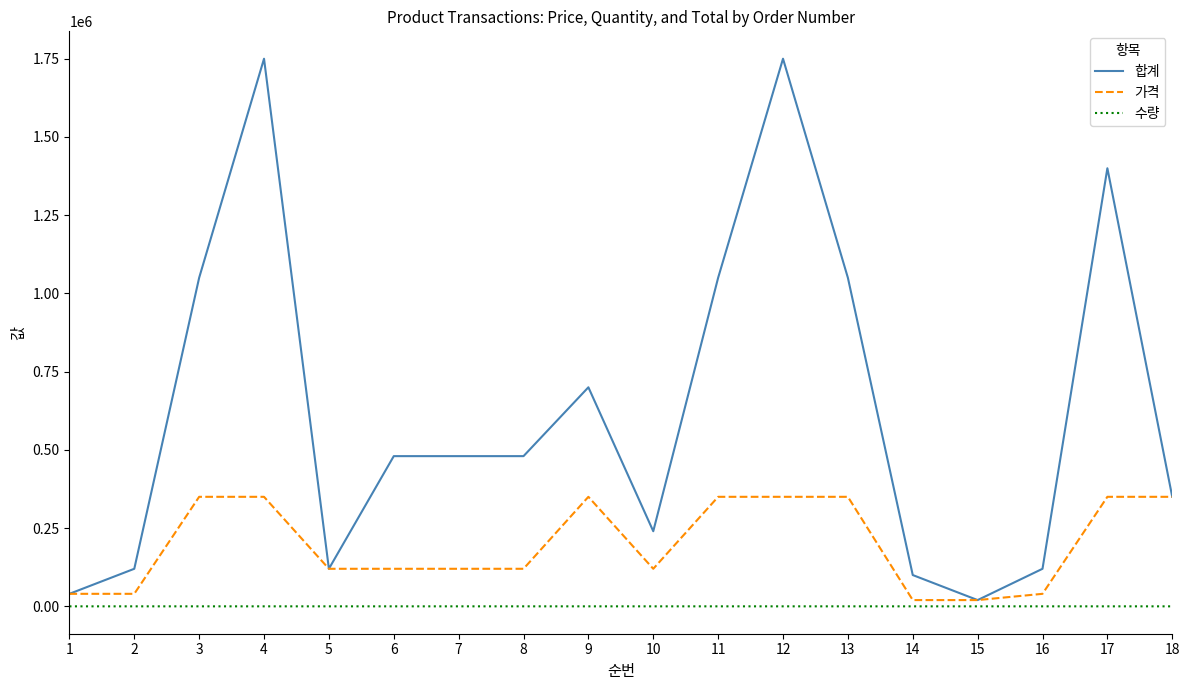

What is the highest value of the 합계 series?

1750000